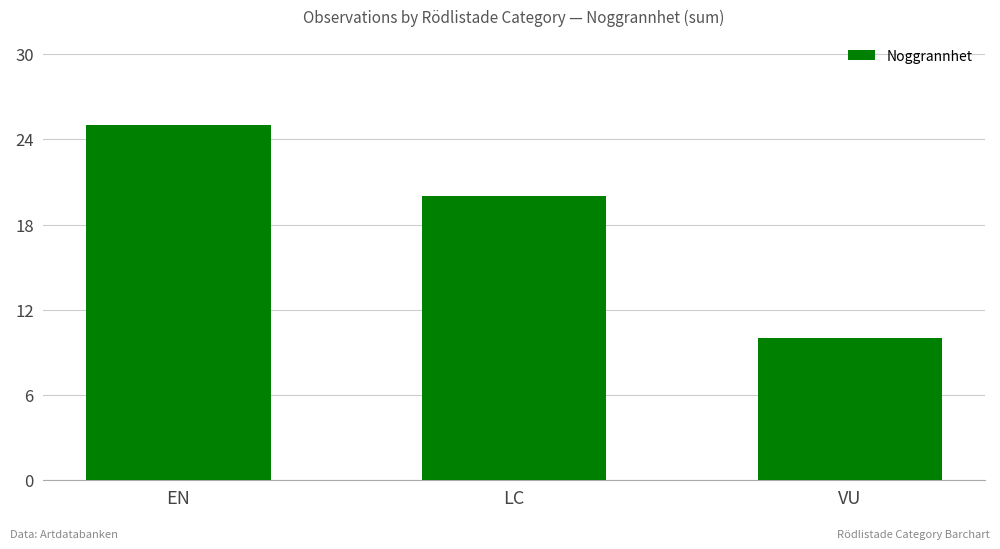

True or false: the data shows 14 at EN.

False